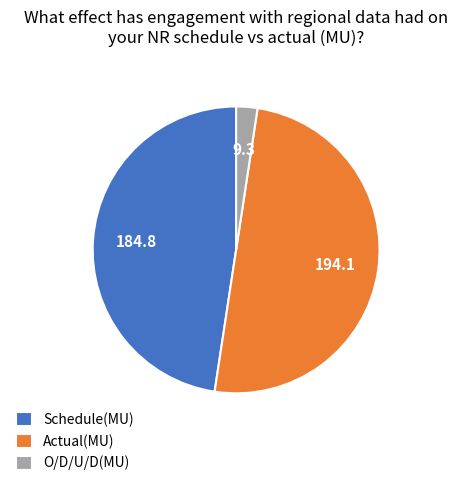

Does Schedule(MU) represent more than half of the total?

No